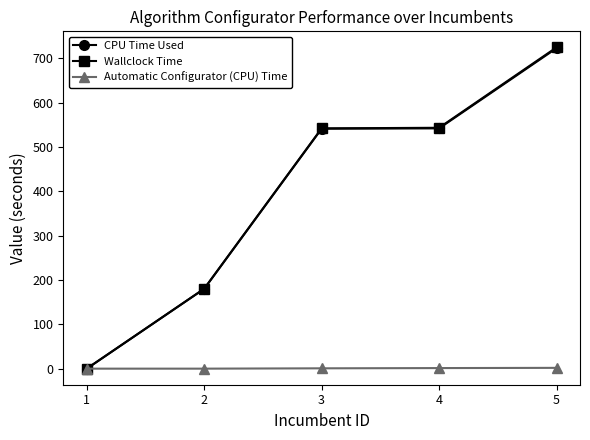

True or false: Wallclock Time has more than 1 points higher than both neighbors.

False